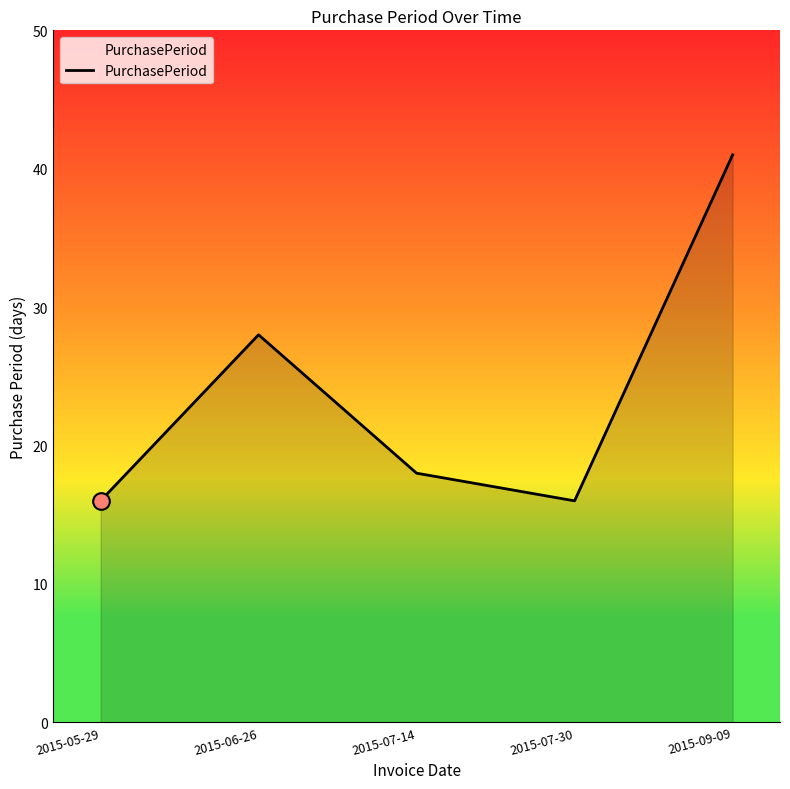

Between 2015-05-29 and 2015-09-09, which is larger?

2015-09-09